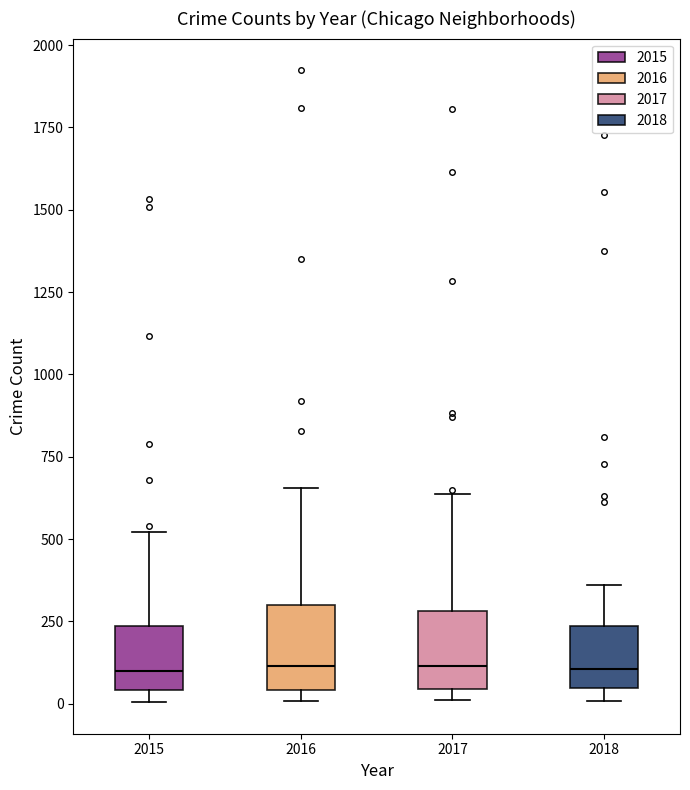

Reading left to right, transcribe this box plot: for each box, give where its median line is, the range the box spans, and where its two whiskers end, as read against the y-axis. The values are not printed on the chart, so give them approximately, as read against the axis.

2015: median 100, box 50 to 250, whiskers 0 to 500
2016: median 100, box 50 to 300, whiskers 0 to 650
2017: median 100, box 50 to 300, whiskers 0 to 650
2018: median 100, box 50 to 250, whiskers 0 to 350